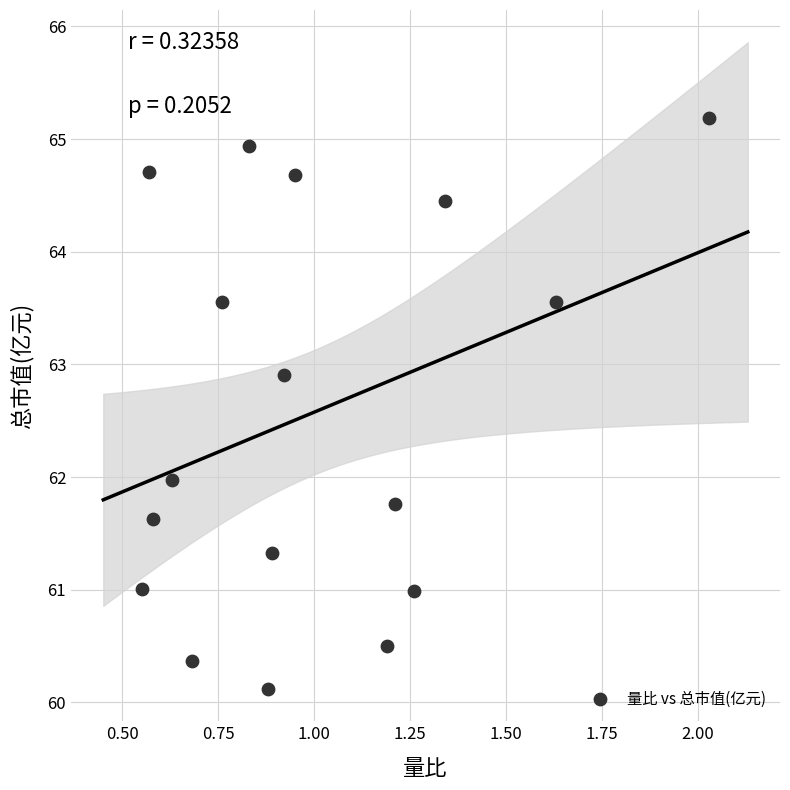

What is the range of Y values (max minus min)?

5.1